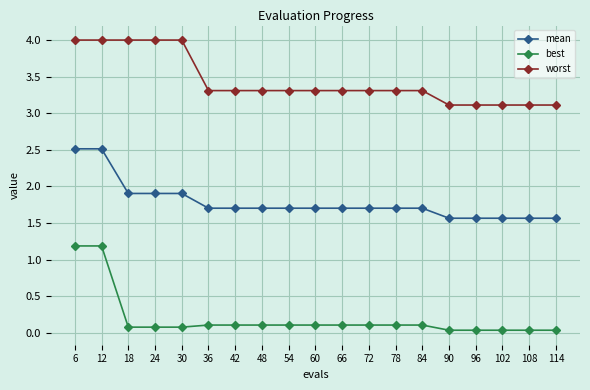

Read the worst value at 48.

3.3